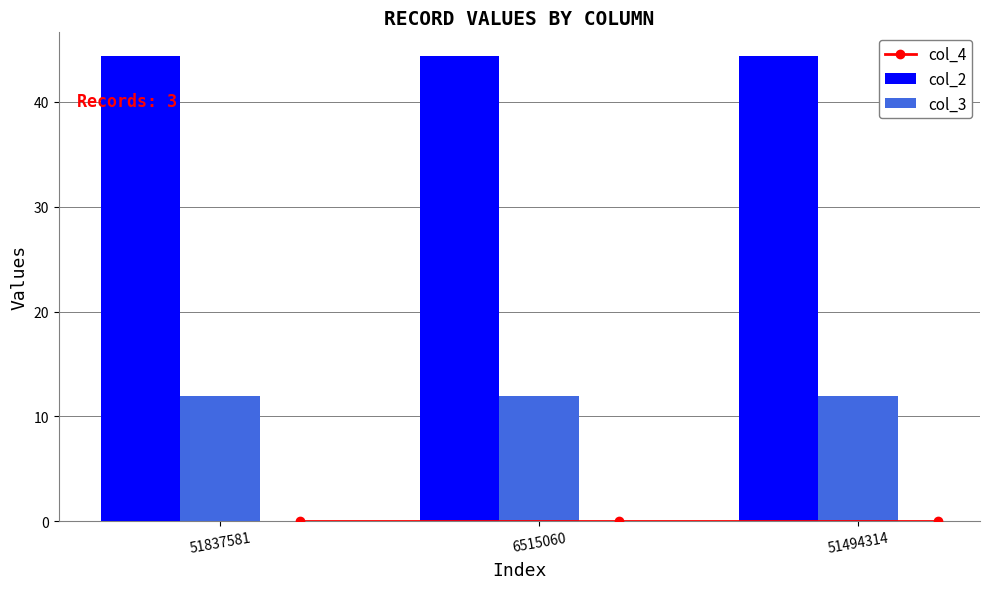

Which category has the highest value in the col_2 series?

6515060